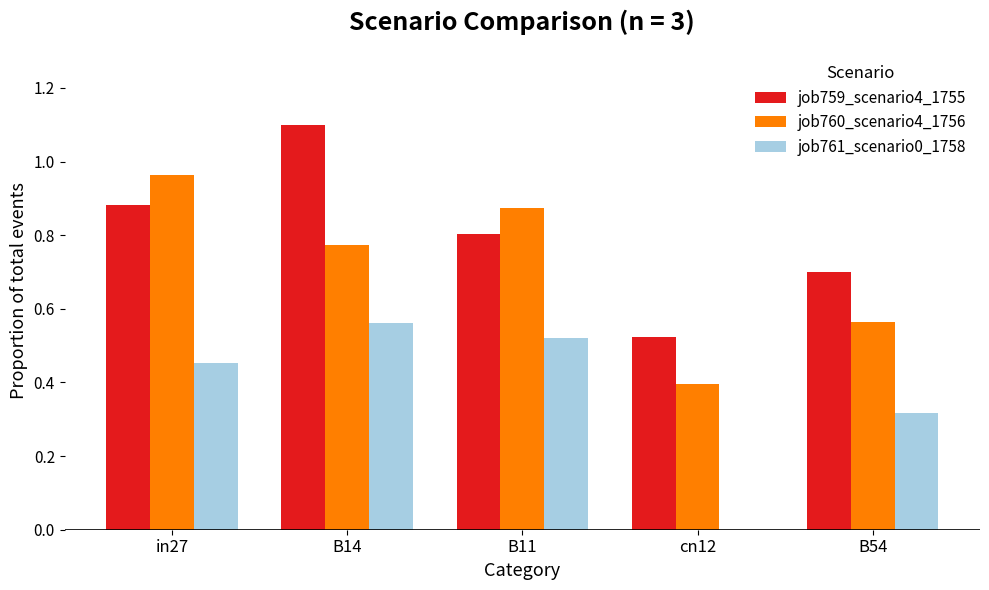

At which category does the chart reach its peak across all series?

B14